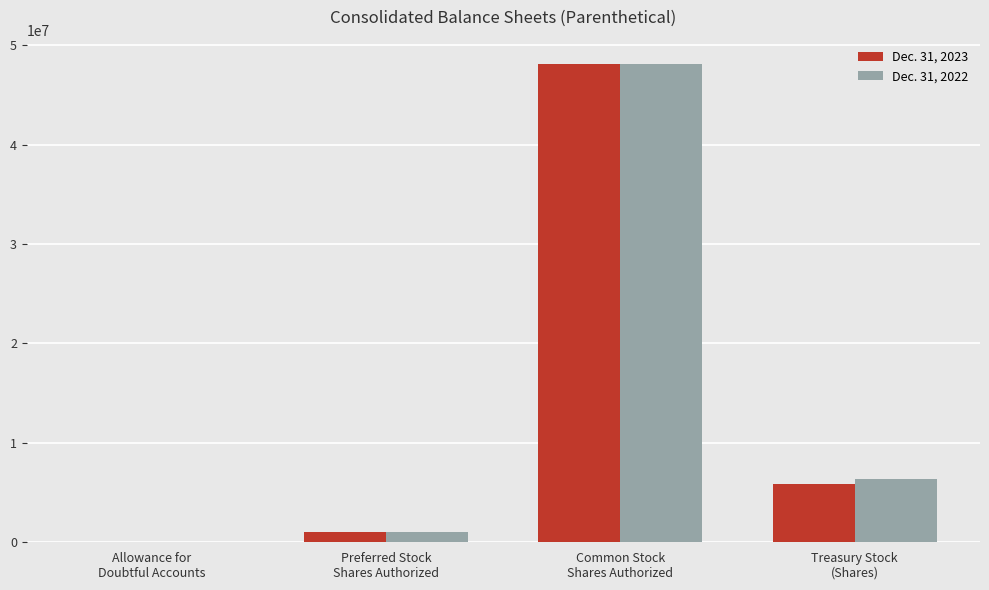

What is the total value across all series at Treasury Stock
(Shares)?

12223467